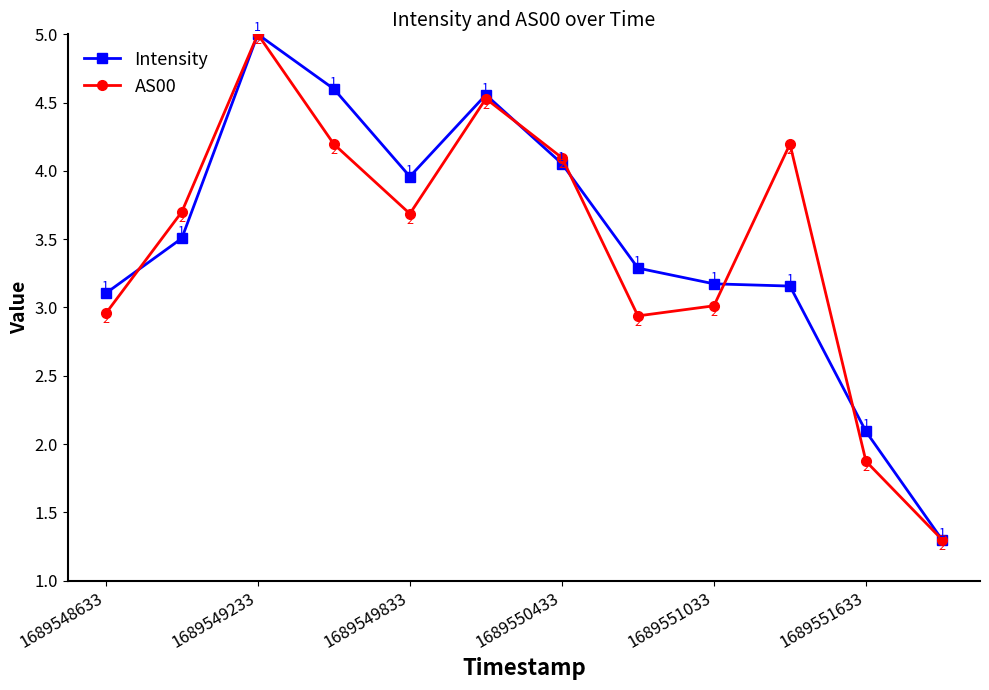

In AS00, how many points are higher than both neighbors (excluding endpoints)?

3